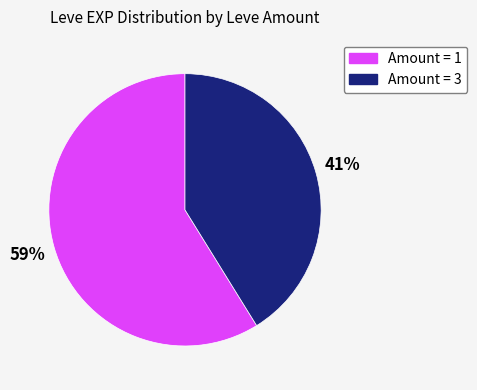

Is there any slice that represents more than half of the pie?

Yes